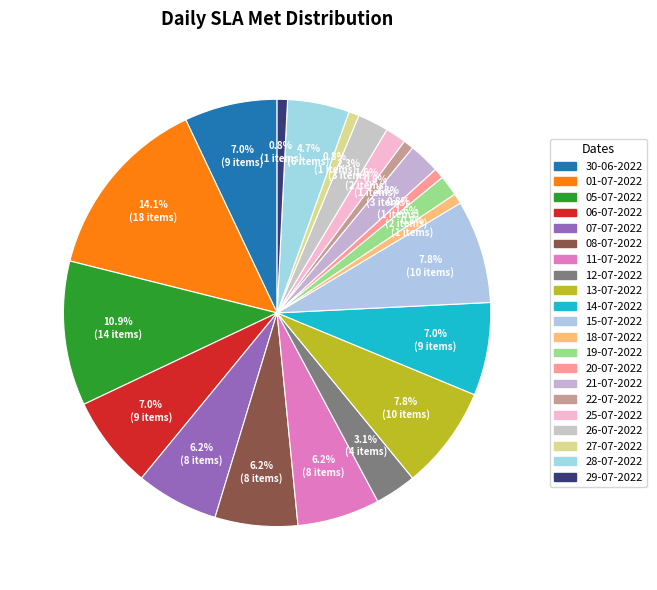

To the nearest percent, what is the combined percentage of 20-07-2022 and 29-07-2022?

2%